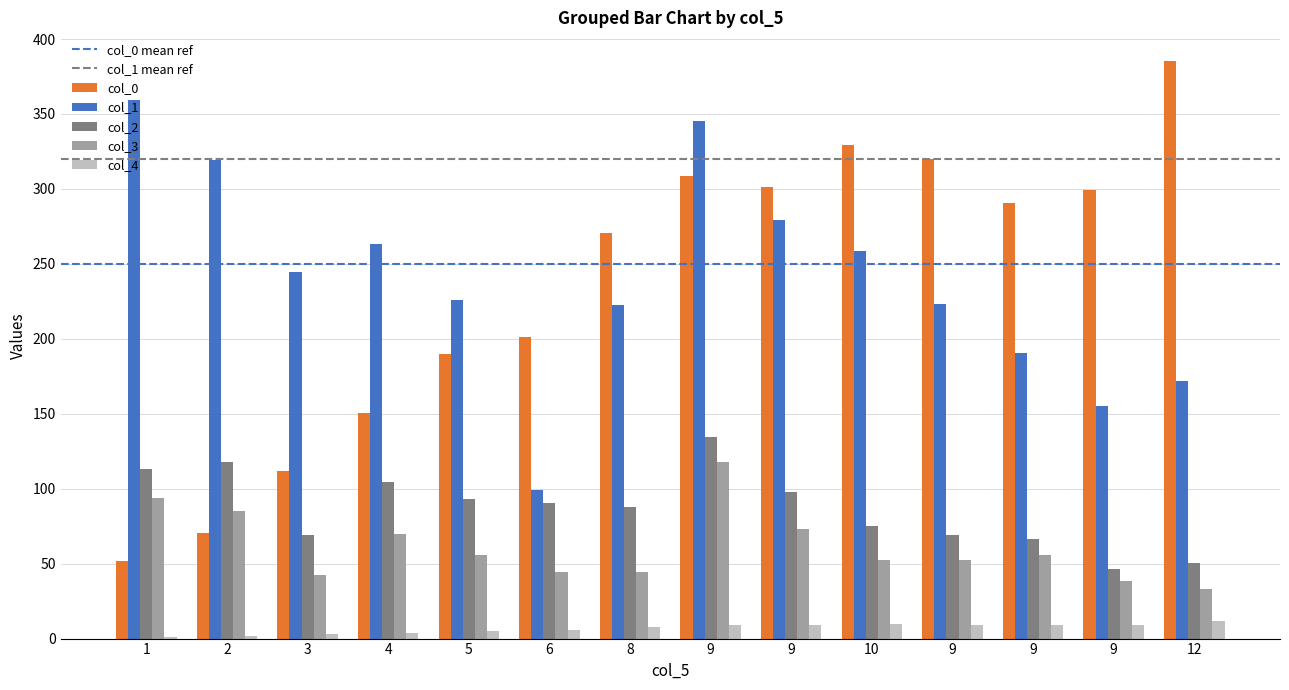

How many groups of bars are there?

14